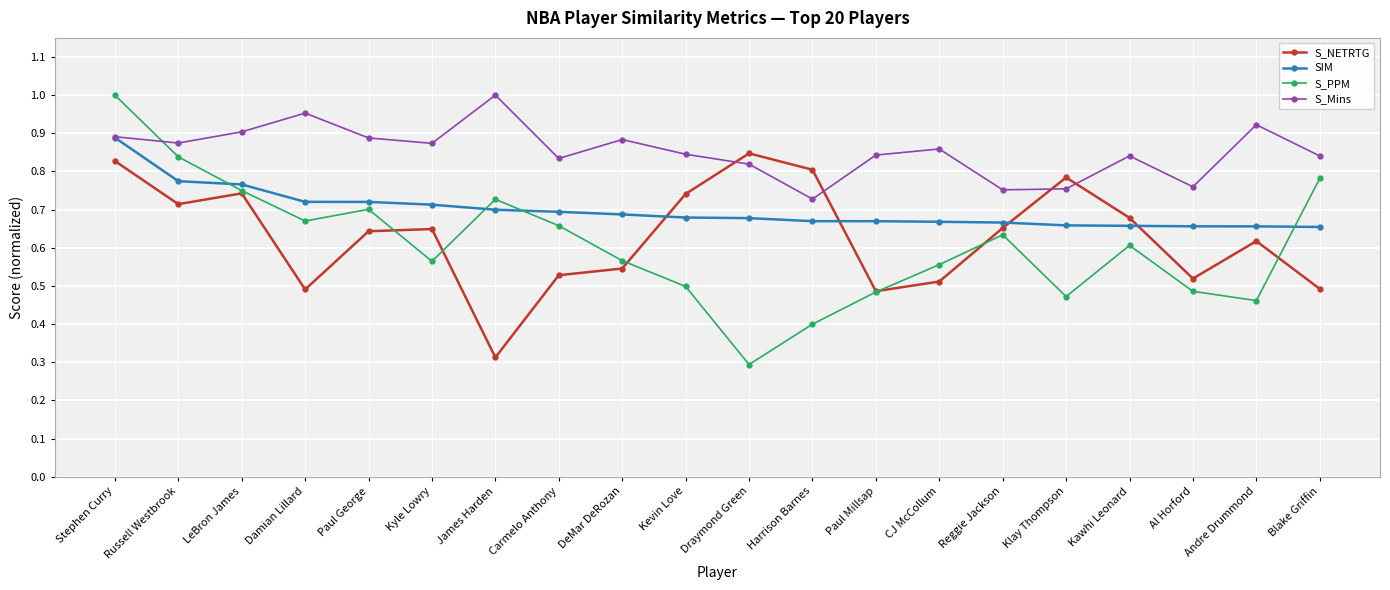

Rank the series at Kyle Lowry from highest to lowest value.

S_Mins, SIM, S_NETRTG, S_PPM